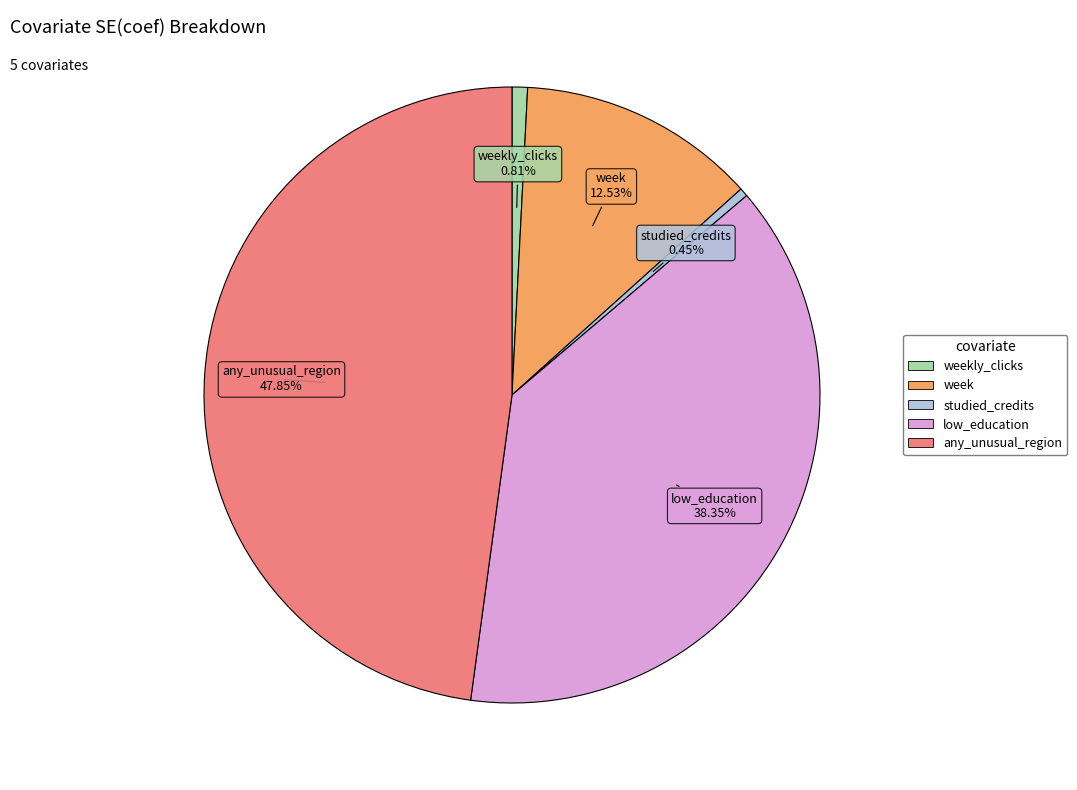

Is there any slice that represents more than half of the pie?

No